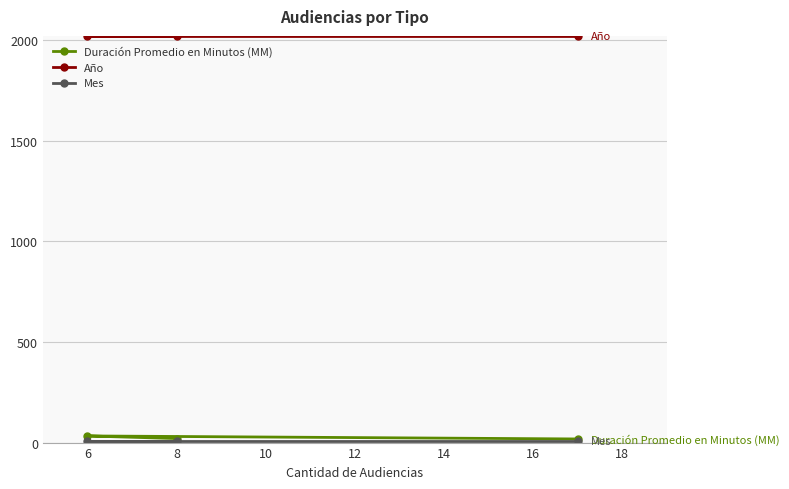

Is the value of Mes at 8 greater than the value of Duración Promedio en Minutos (MM) at 8?

No